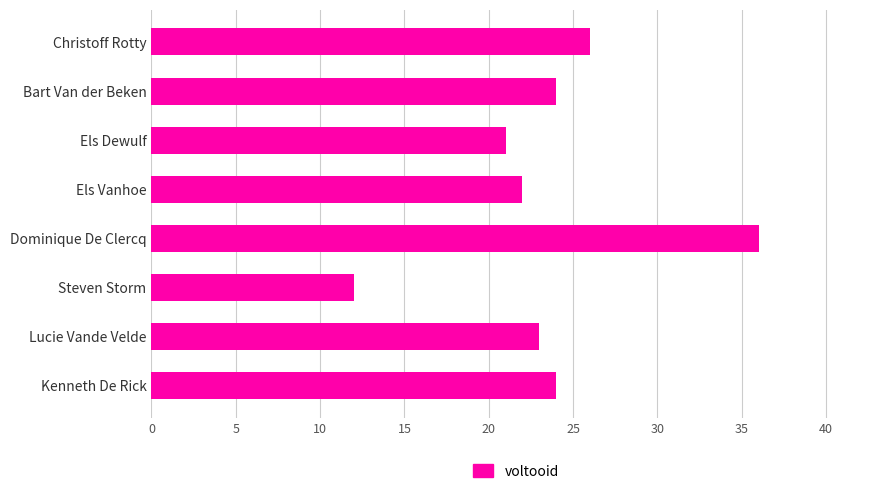

What is the change in value from Christoff Rotty to Dominique De Clercq?

+10